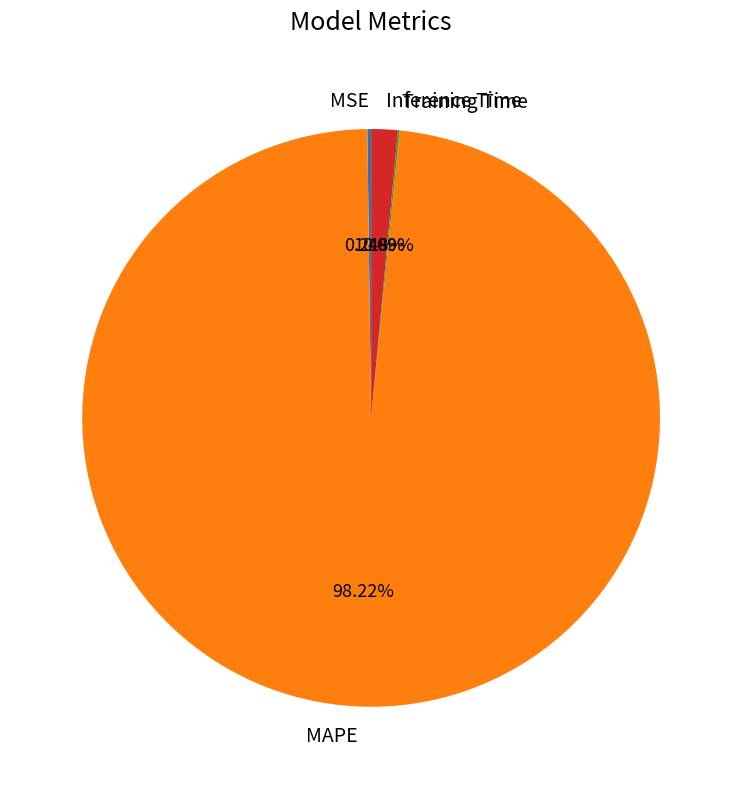

How much of the chart is everything except Inference Time?

98.5%